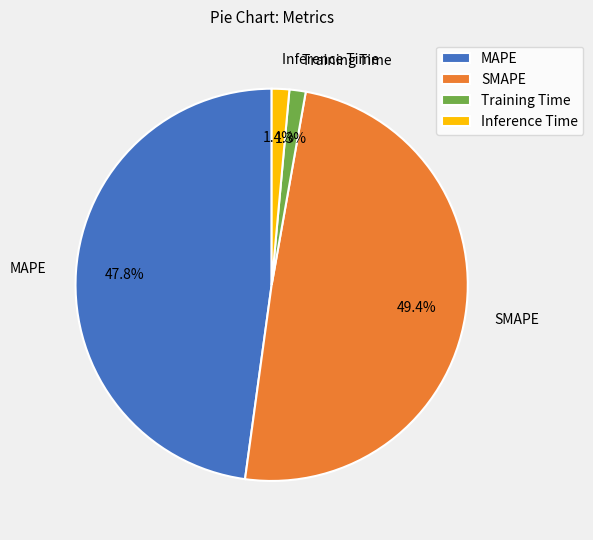

Which category has the biggest portion of the pie?

SMAPE